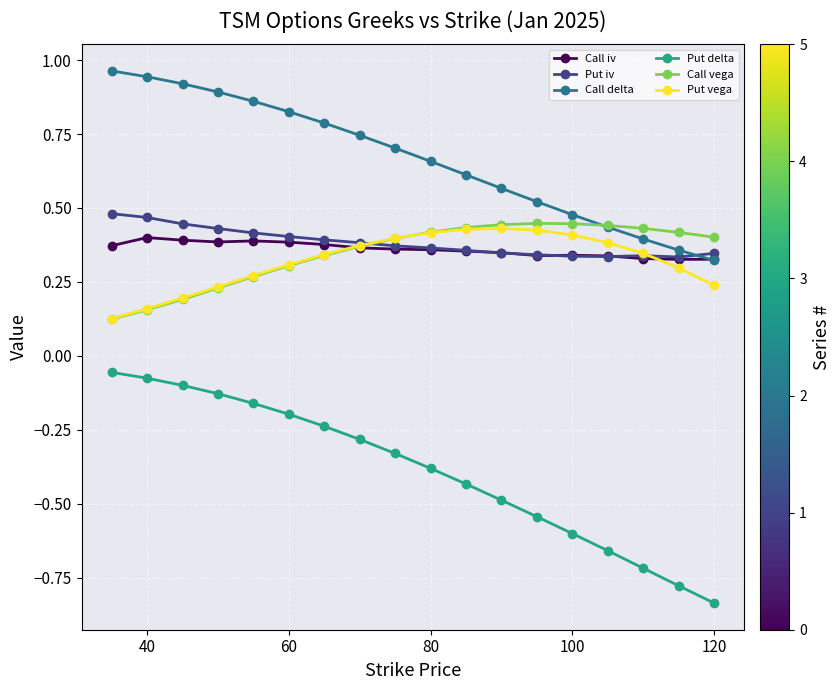

True or false: Put vega and Put delta intersect in this chart.

False